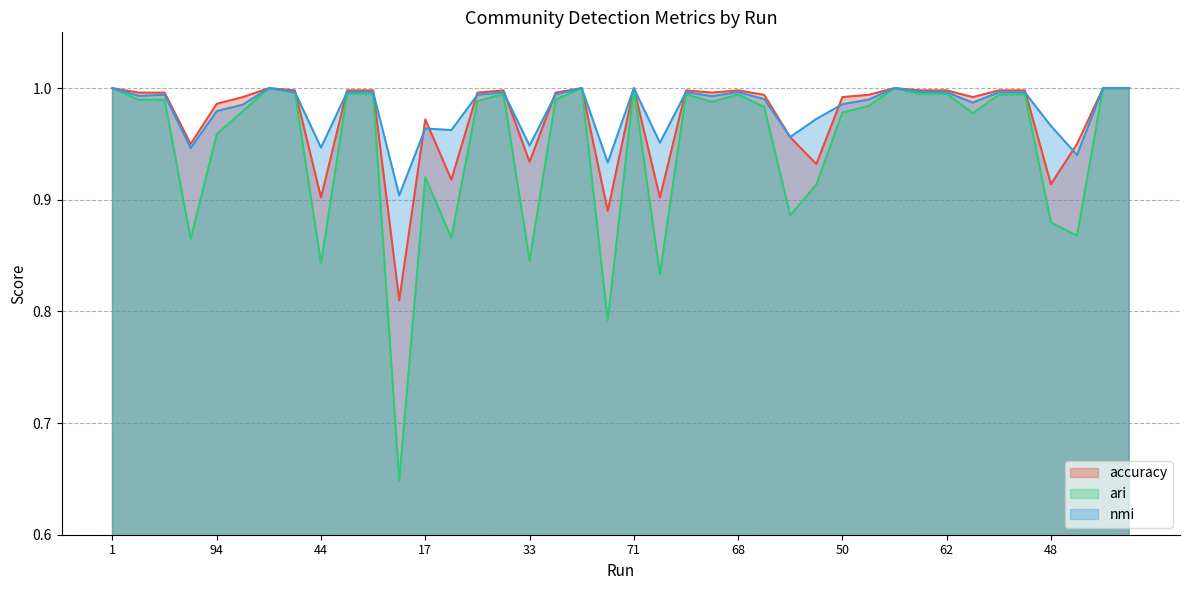

How many lines are shown in the chart?

3